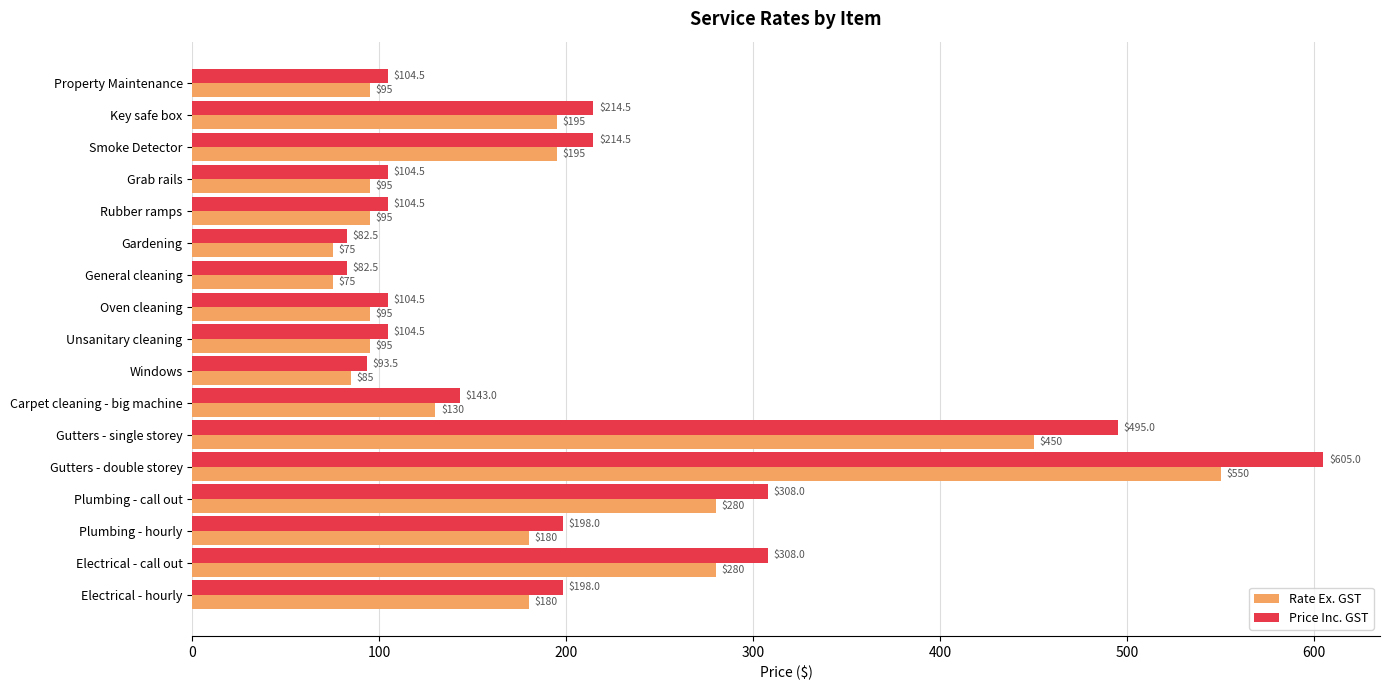

What is the approximate value of Rate Ex. GST at Unsanitary cleaning?

95.0